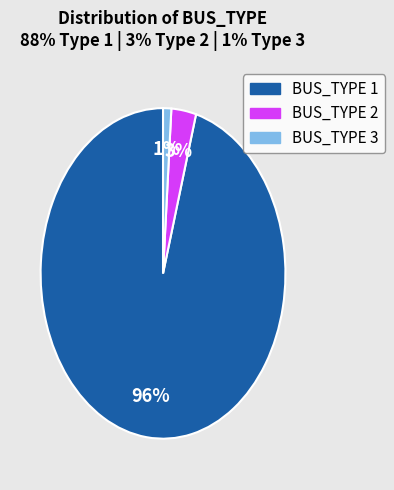

How many slices are in this pie chart?

3